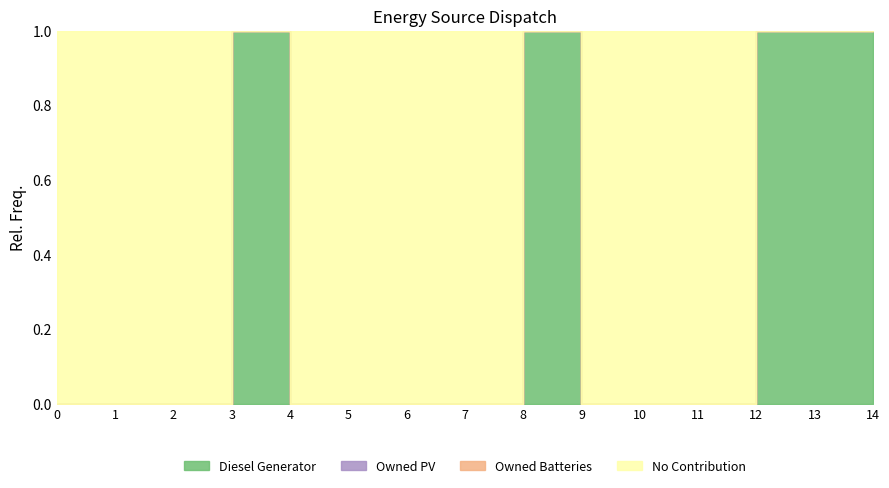

What is the total value across all series at 14?

1